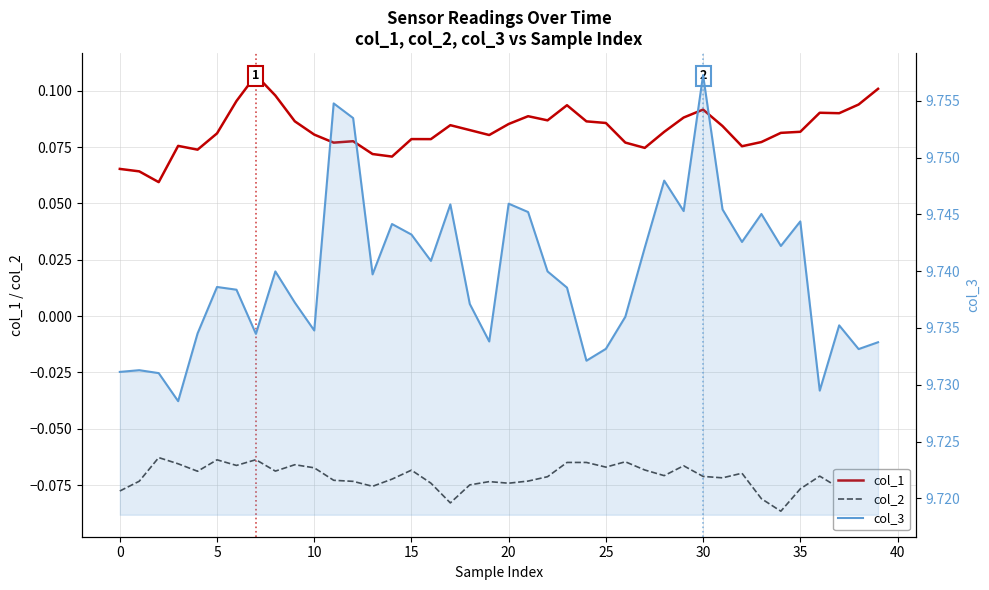

What are all the series names shown in the legend?

col_1, col_2, col_3